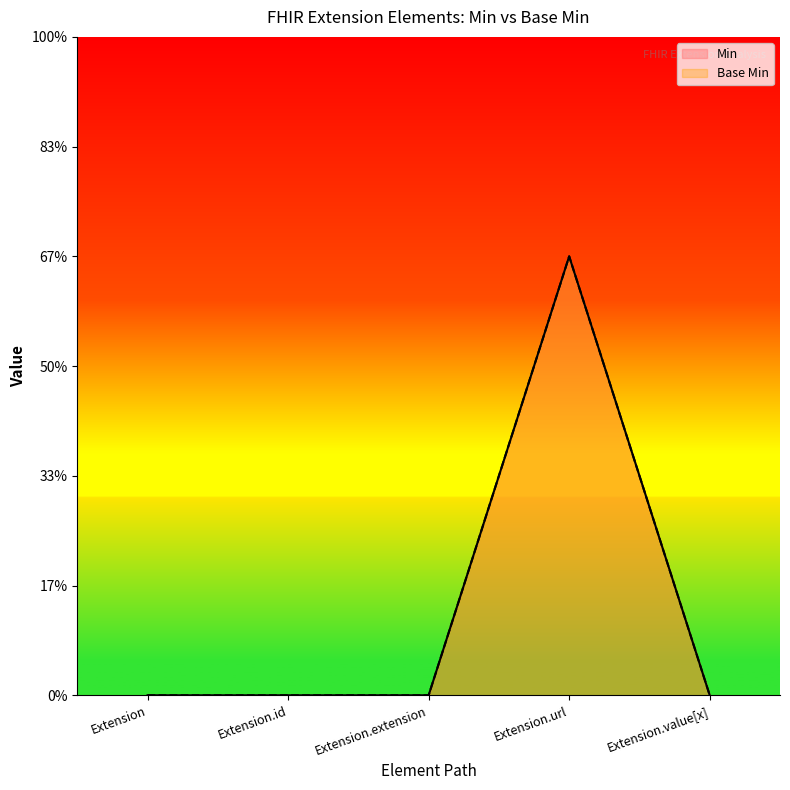

Between Extension.id and Extension.value[x], which is larger?

Extension.id